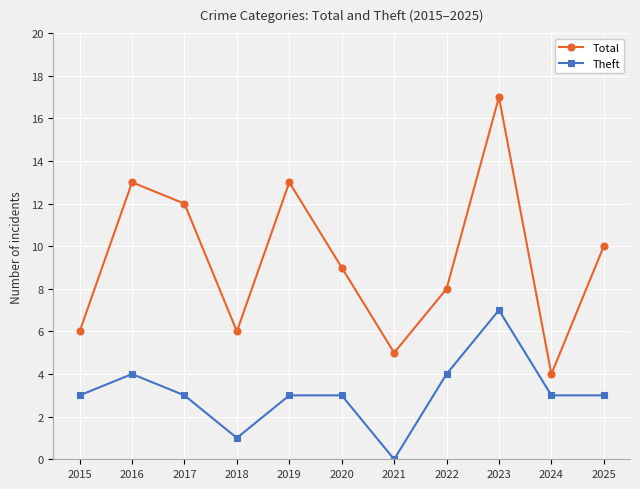

True or false: Total and Theft cross at least once.

False